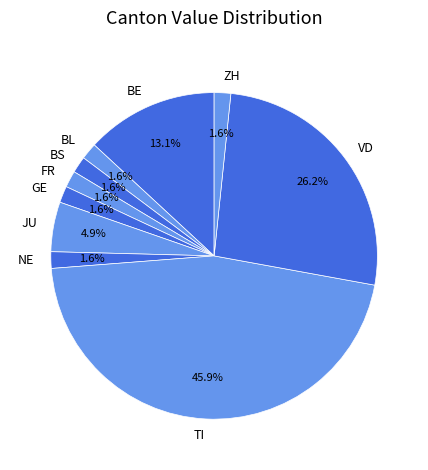

Does JU account for over 50% of the chart?

No